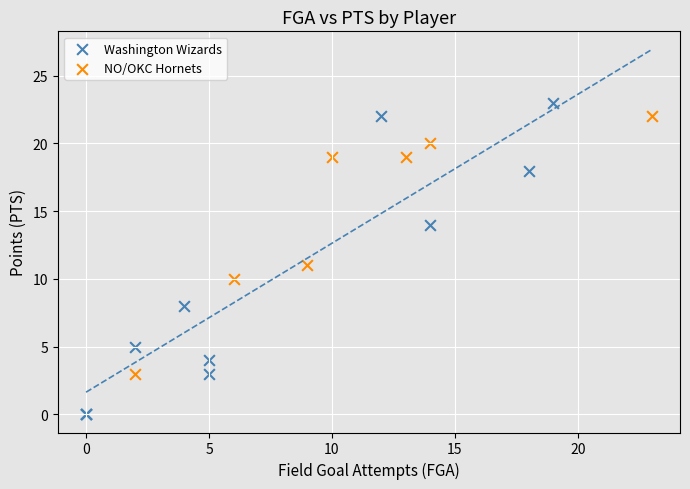

Which series contains the lowest Y value?

Washington Wizards